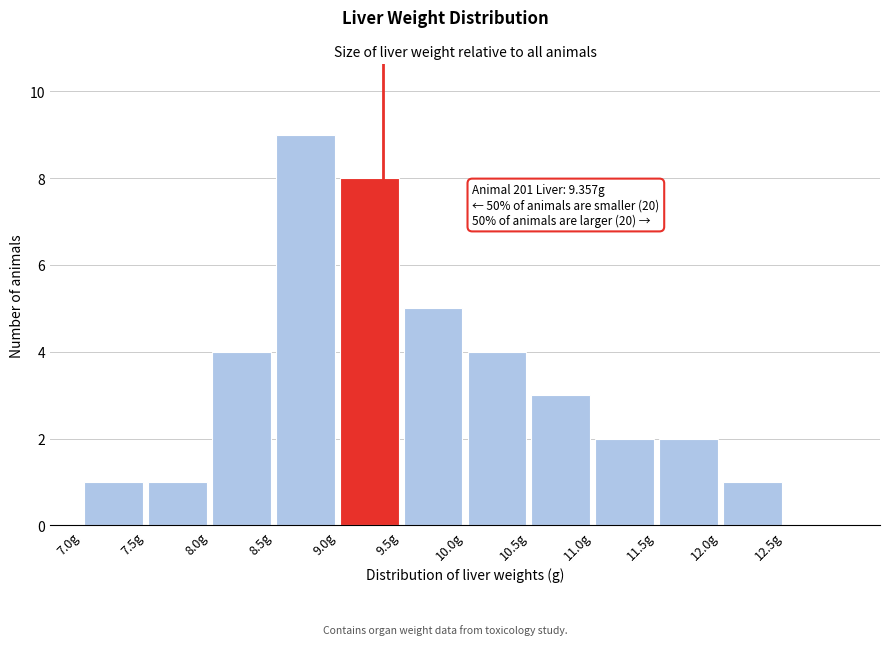

Which range on the x-axis has the tallest bar?

8.5 to 9.0